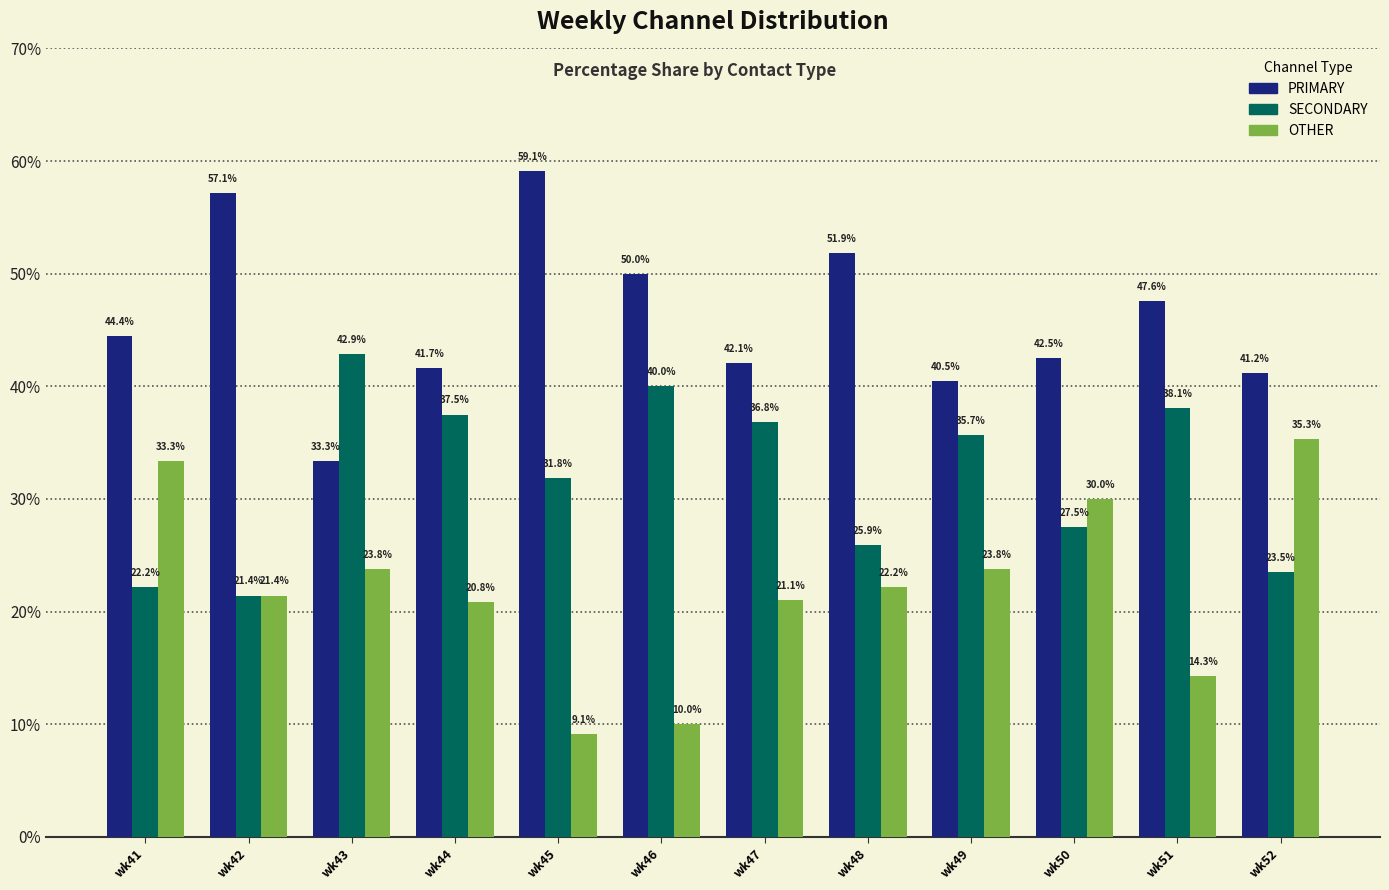

Which series has the largest total across all categories?

PRIMARY